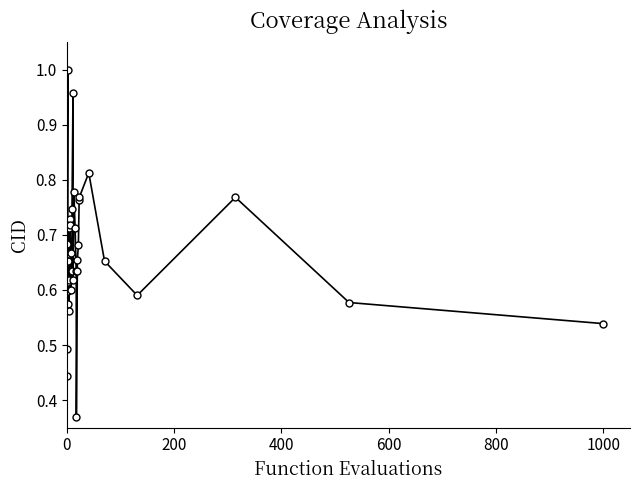

What is the sum of all values?

26.5